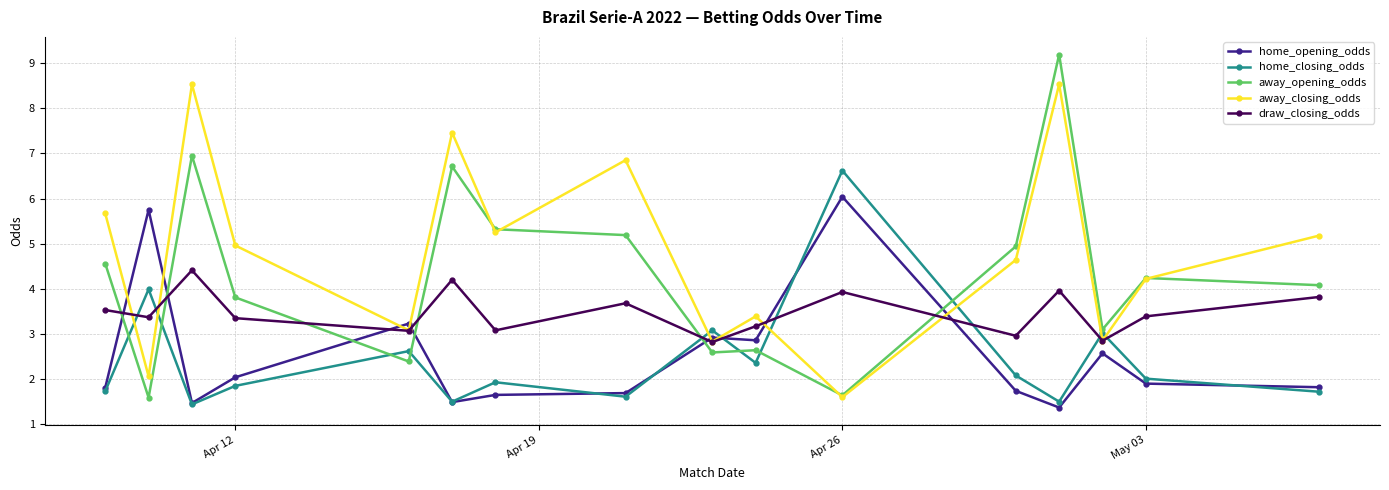

What is the difference between the maximum and minimum values in the home_opening_odds series?

4.7